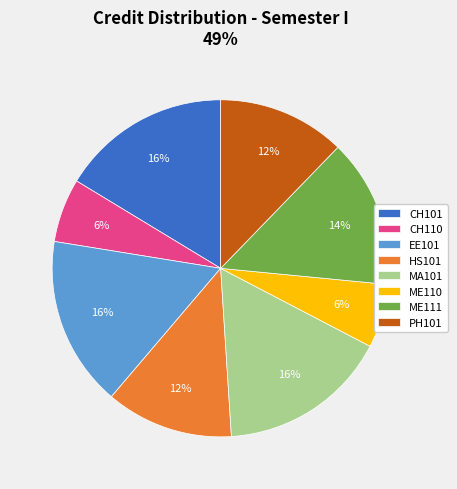

True or false: ME110 accounts for 16% of the total.

False